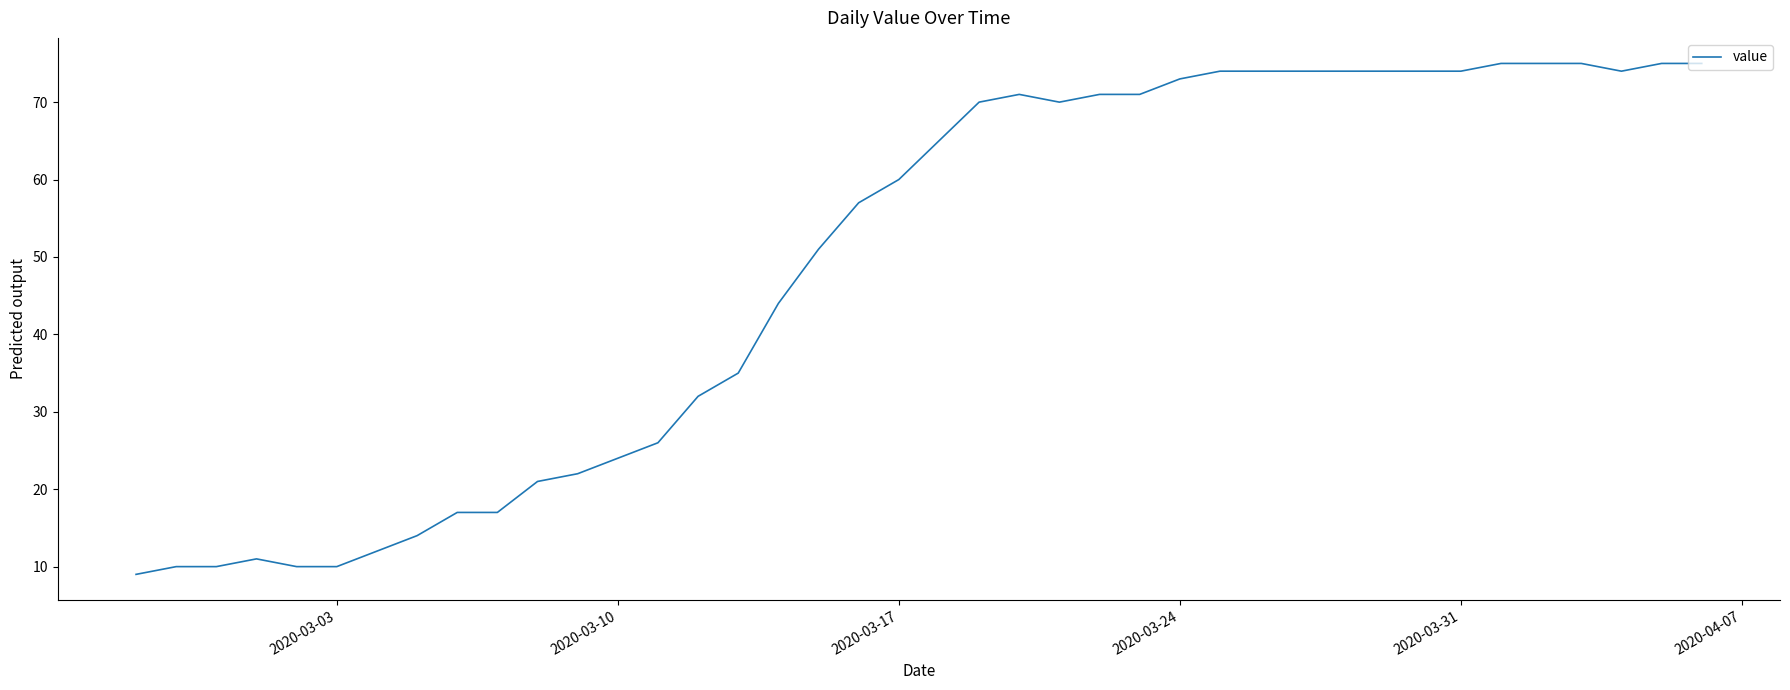

Does the chart have visible grid lines?

No